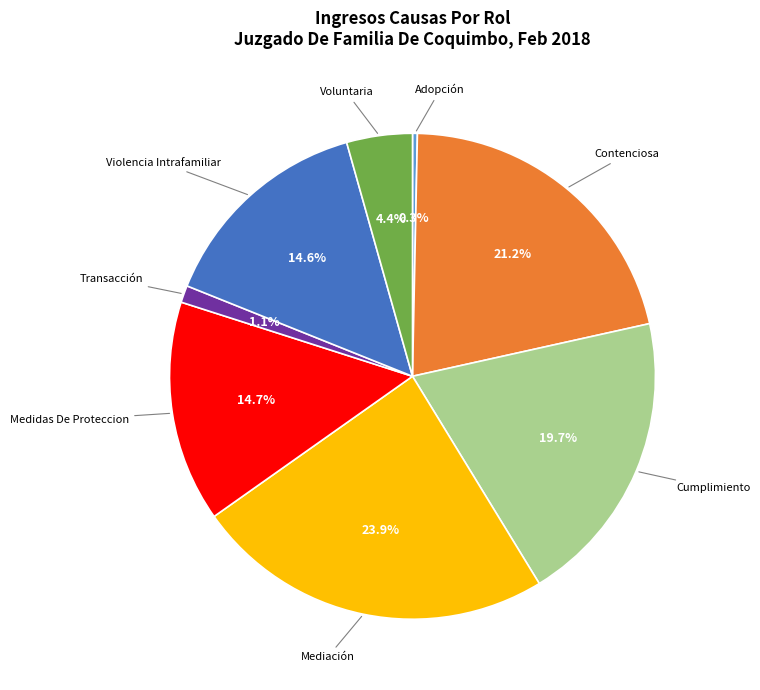

What is the ratio of the value at Violencia Intrafamiliar to the value at Cumplimiento?

0.7